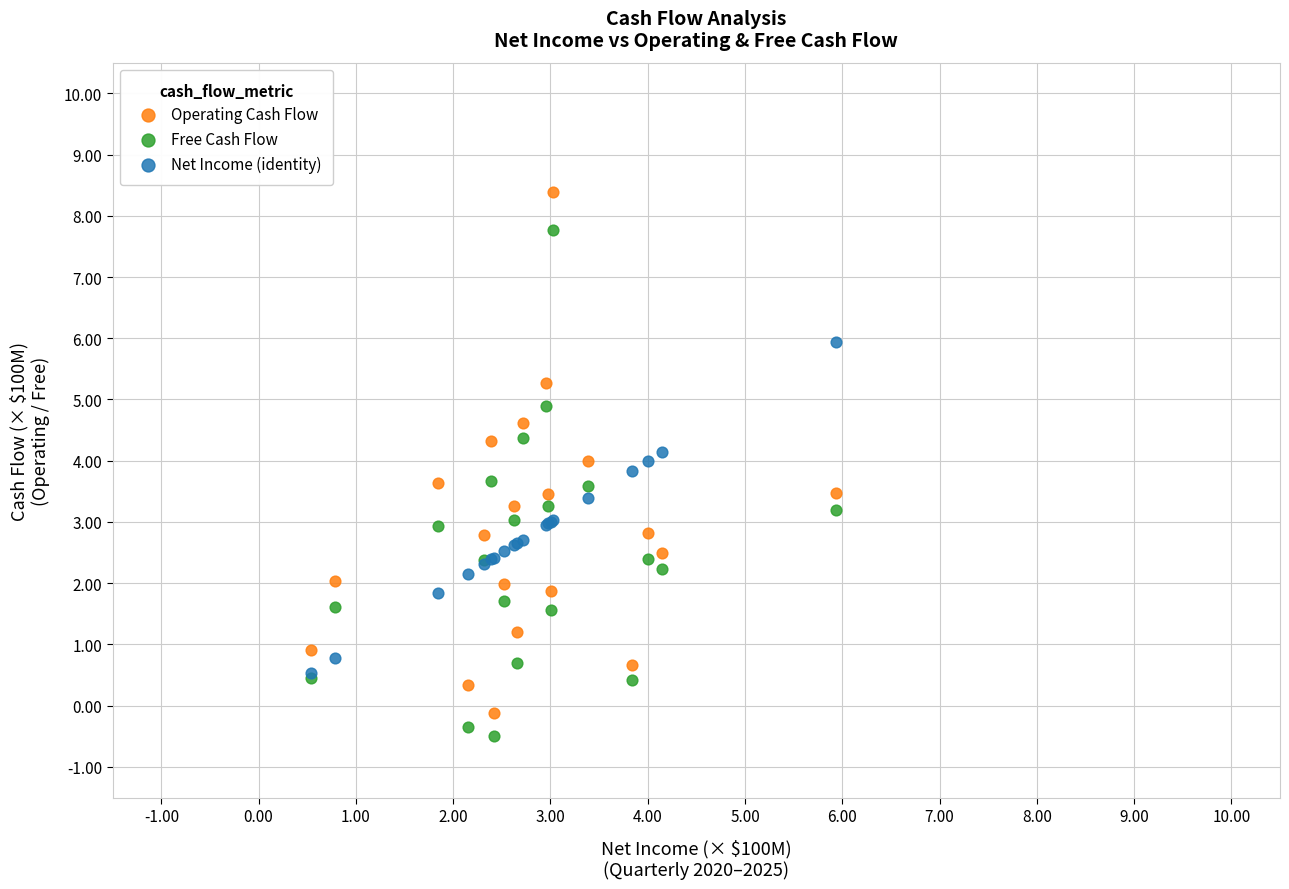

What are all the series names shown in the legend?

Operating Cash Flow, Free Cash Flow, Net Income (identity)